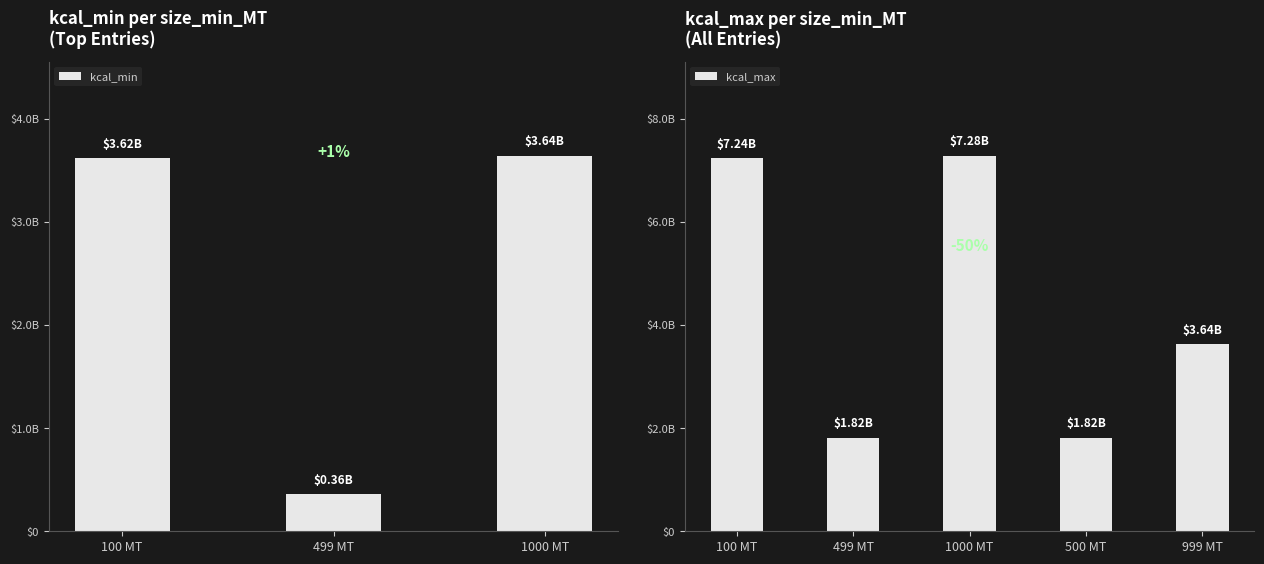

Which has a higher value, 999 MT or 1000 MT?

1000 MT